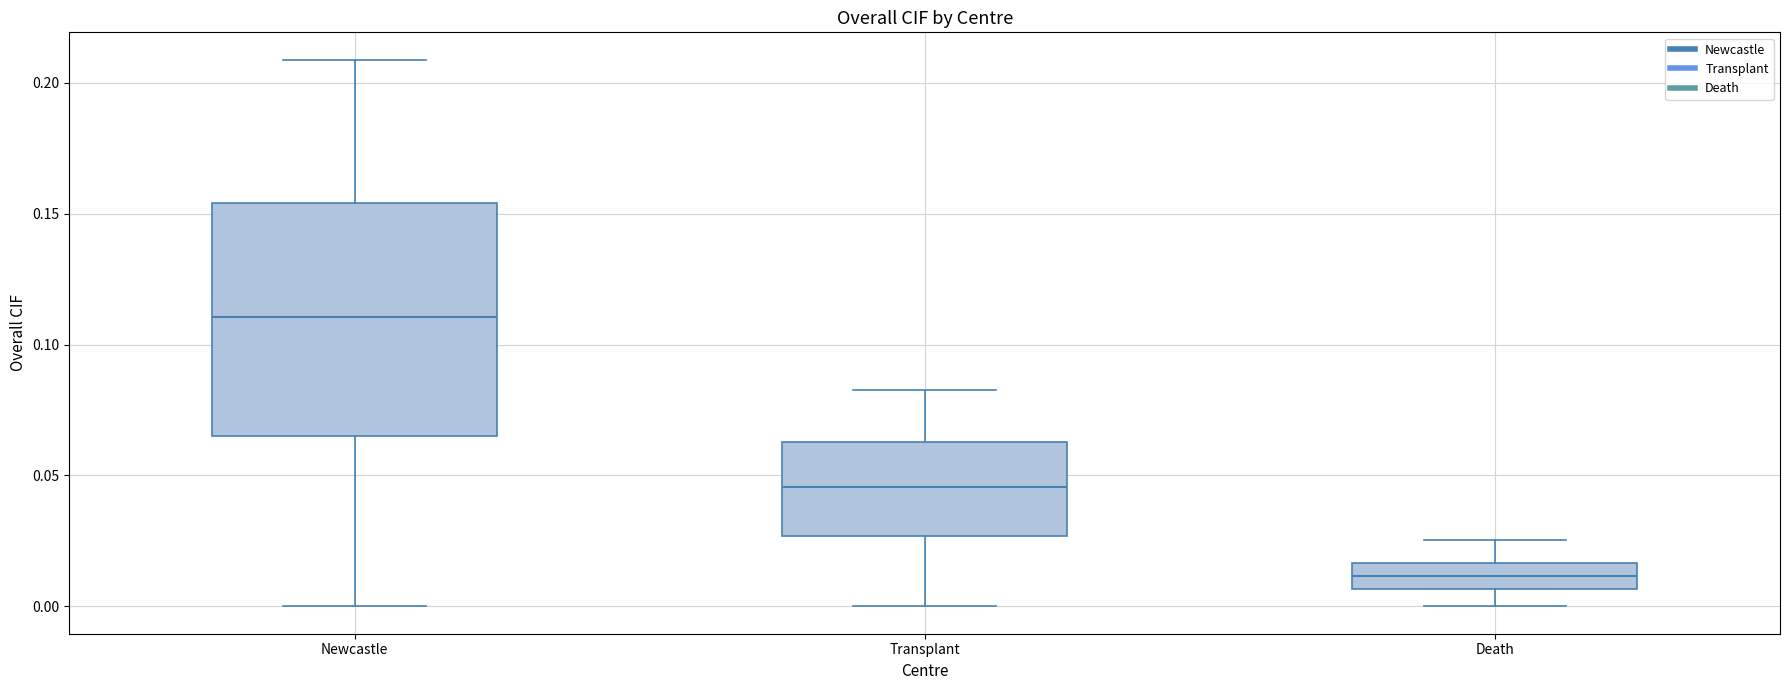

Where is the upper edge of the box for Newcastle on the y-axis? The values are not printed on the chart, so give them approximately, as read against the axis.

0.155